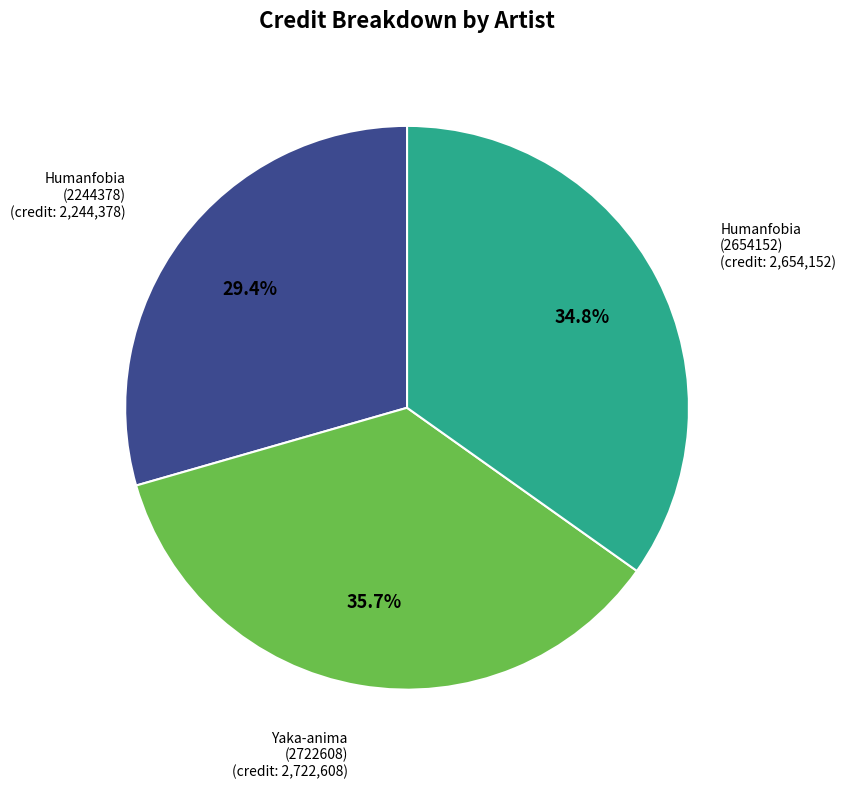

Does Humanfobia (2654152) represent more than half of the total?

No